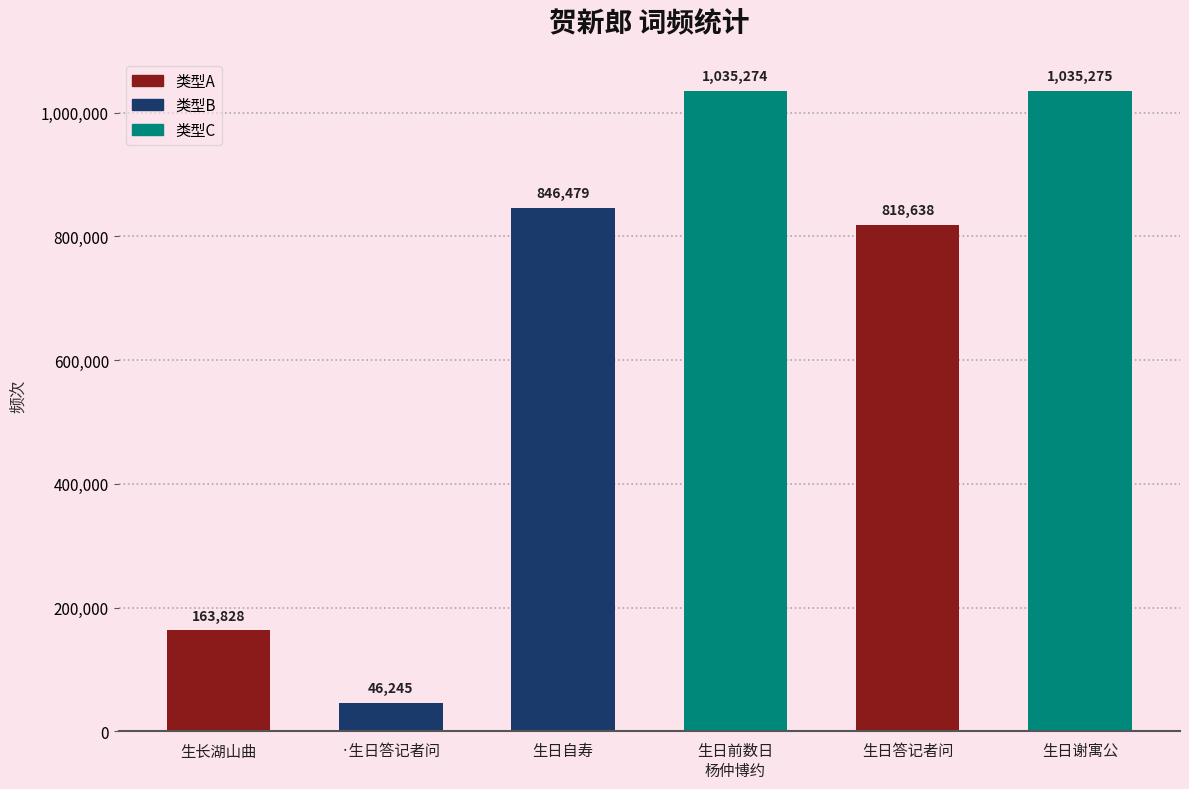

Rank the categories by value from lowest to highest.

·生日答记者问, 生长湖山曲, 生日答记者问, 生日自寿, 生日前数日
杨仲博约, 生日谢寓公